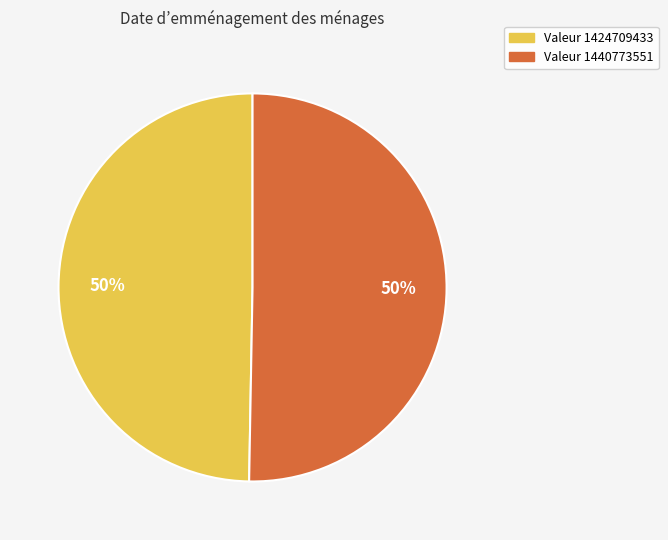

To the nearest percent, what is the average slice percentage?

50%